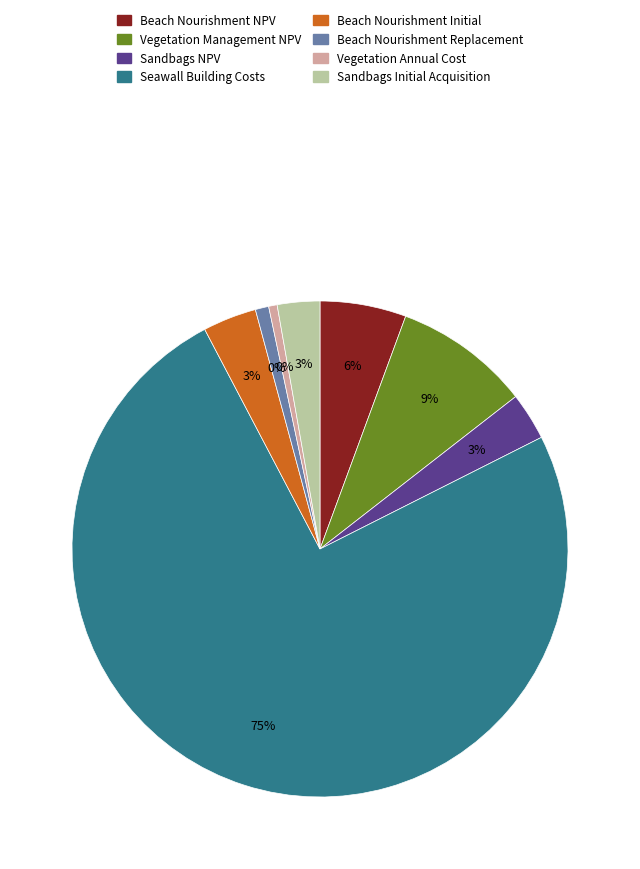

To the nearest percent, what is the average slice percentage?

13%